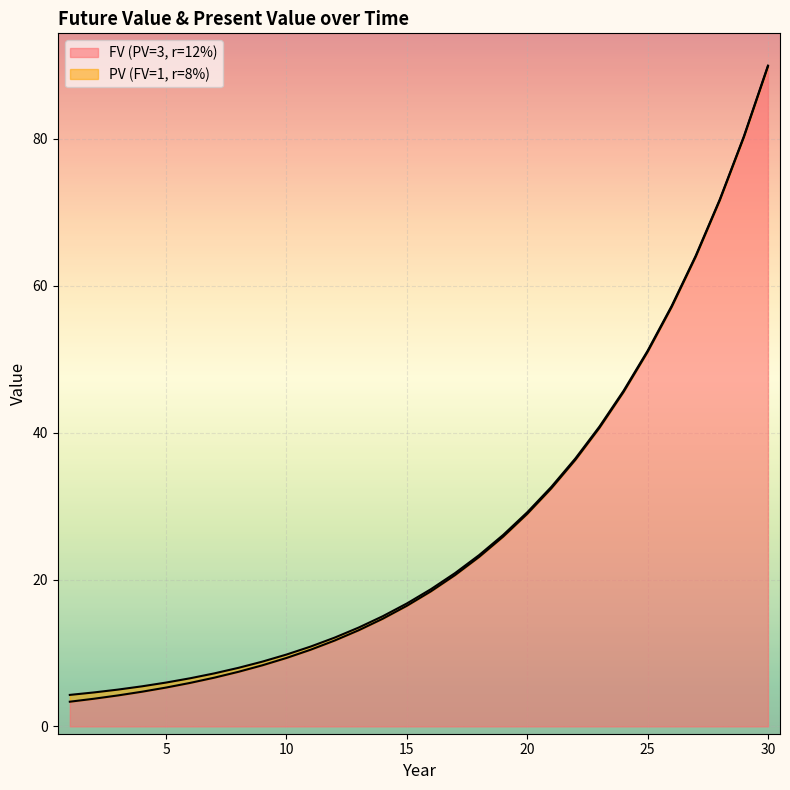

Between 26 and 5, which is larger?

26